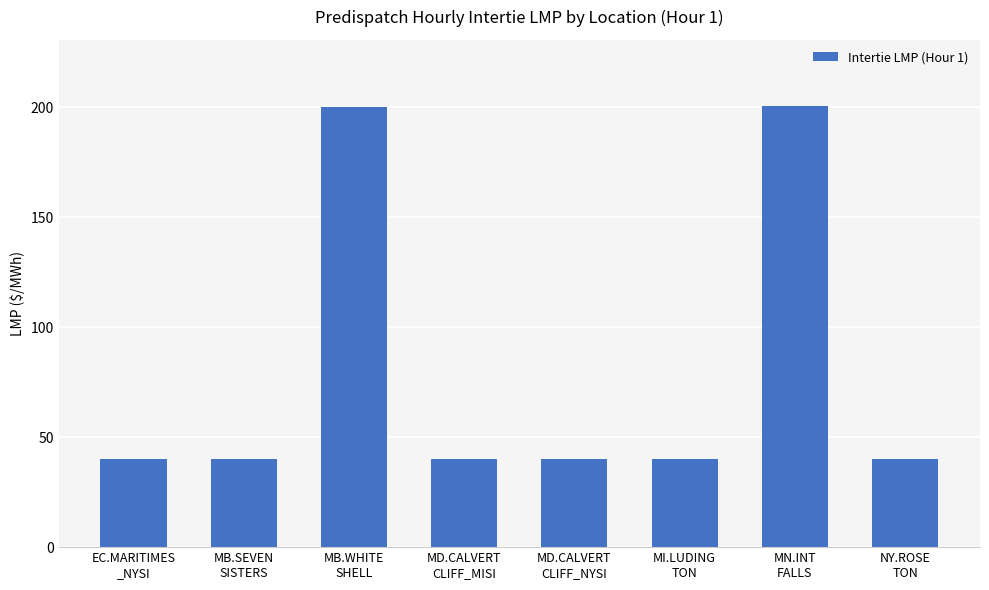

What is the smallest value displayed?

39.9